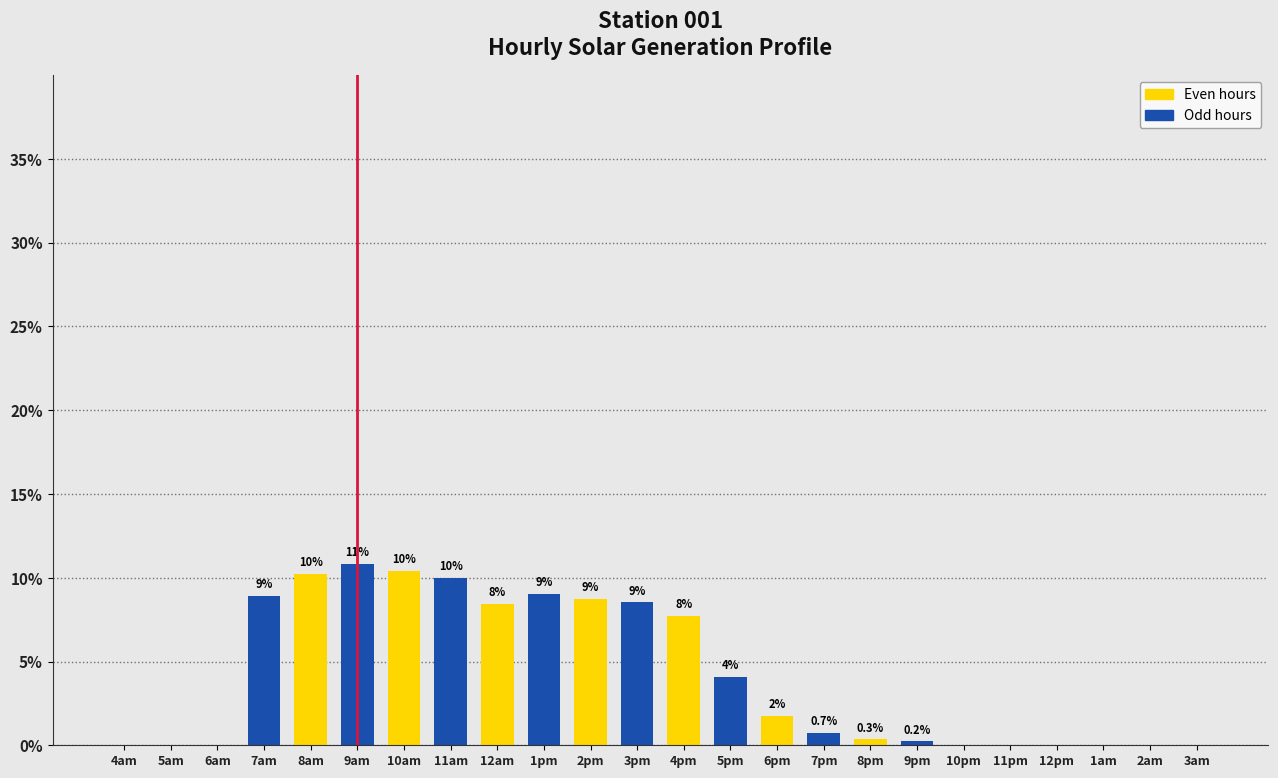

The chart shows a value of 0.0 at 6am. True or false?

True